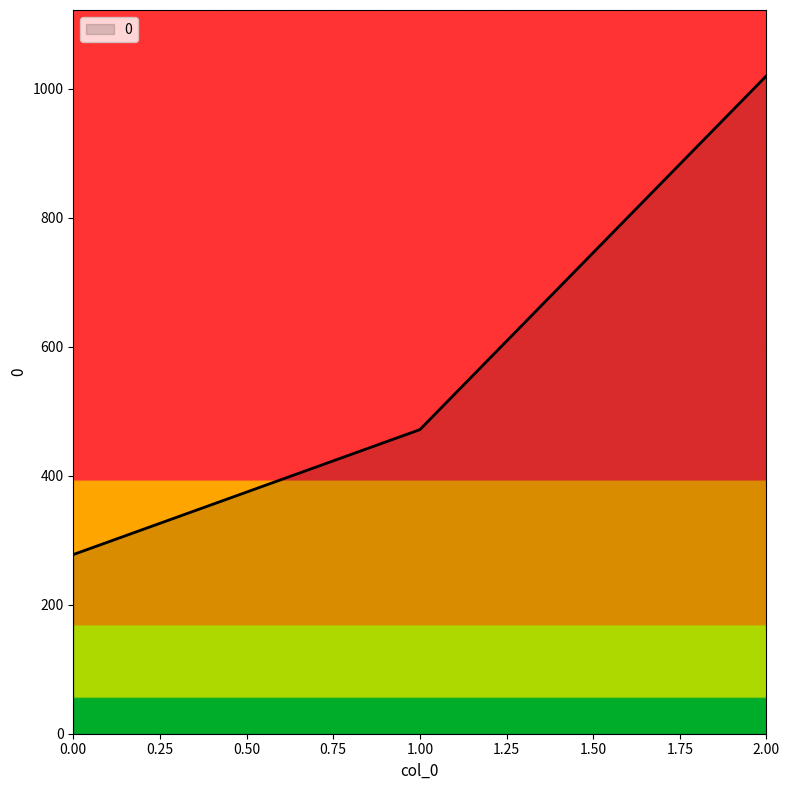

Reading left to right, list all the values displayed in this chart.

277.8	471.4	1020.0